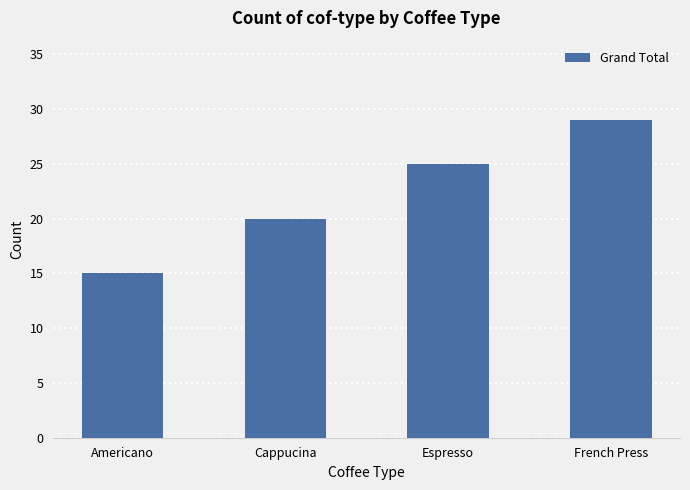

How many values are below 25?

2